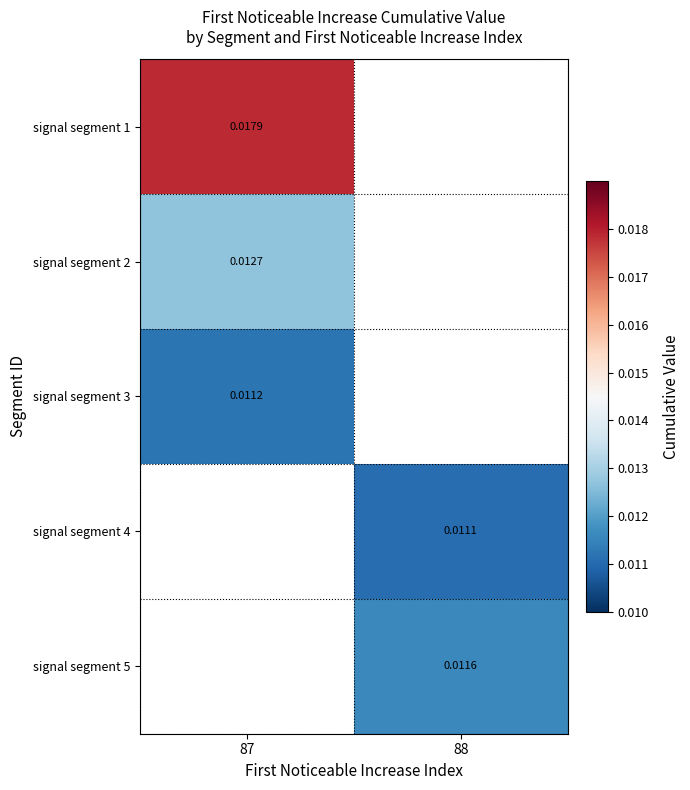

At how many categories does at least one series exceed 0?

2